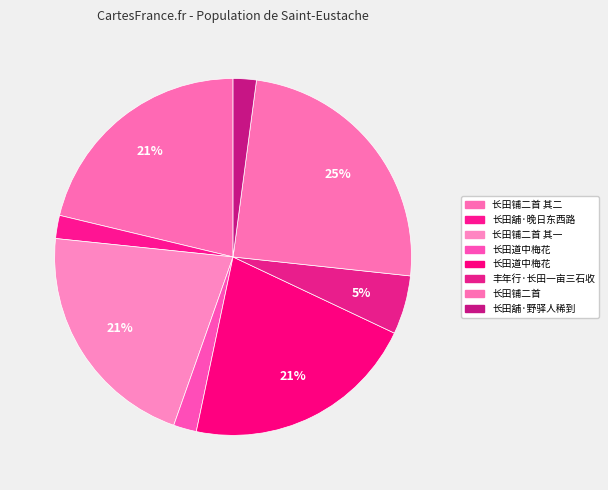

Rank the categories by value from highest to lowest.

长田铺二首, 长田道中梅花, 长田铺二首 其一, 长田铺二首 其二, 丰年行·长田一亩三石收, 长田舖·野驿人稀到, 长田舖·晚日东西路, 长田道中梅花